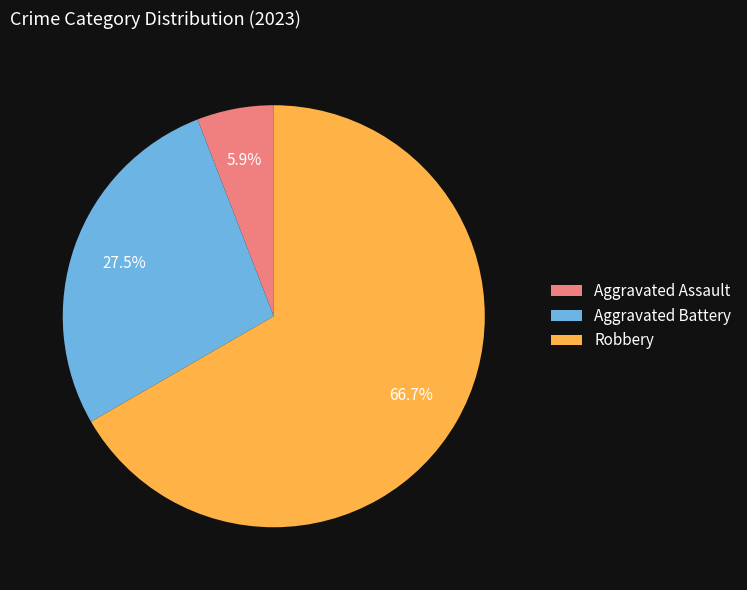

How many slices are in this pie chart?

3